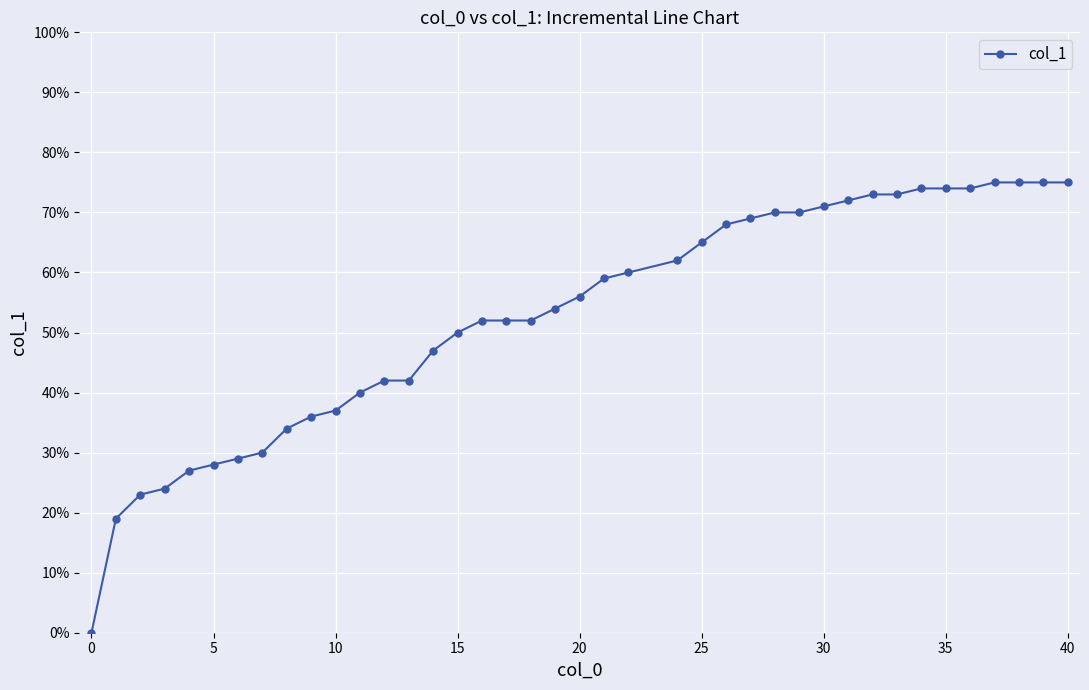

Is this an area chart (filled region under the line)?

No